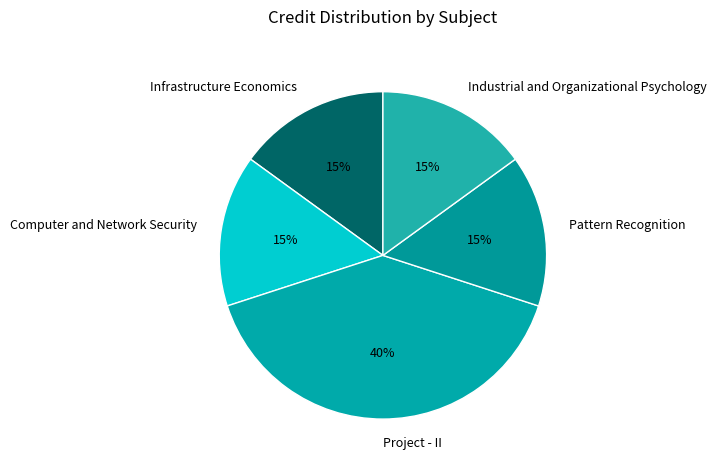

Between Project - II and Computer and Network Security, which is larger?

Project - II